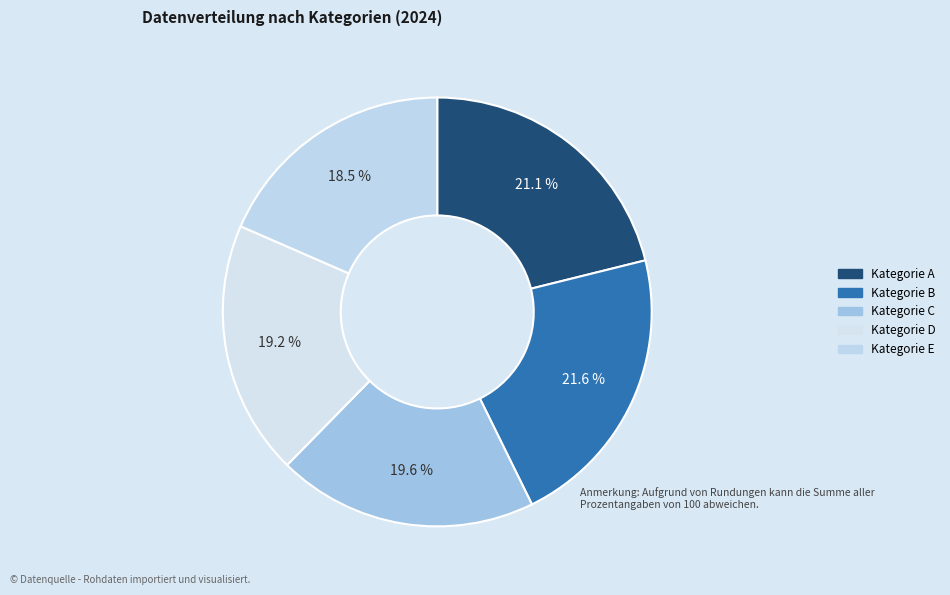

How many segments does this pie chart have?

5